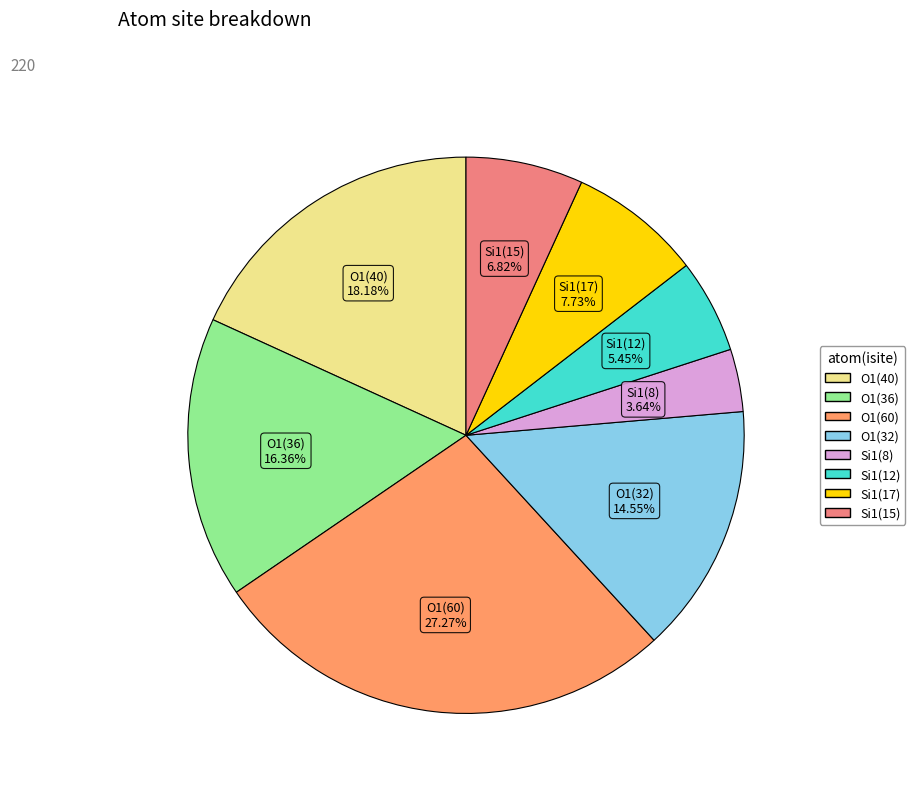

Is there any slice that represents more than half of the pie?

No